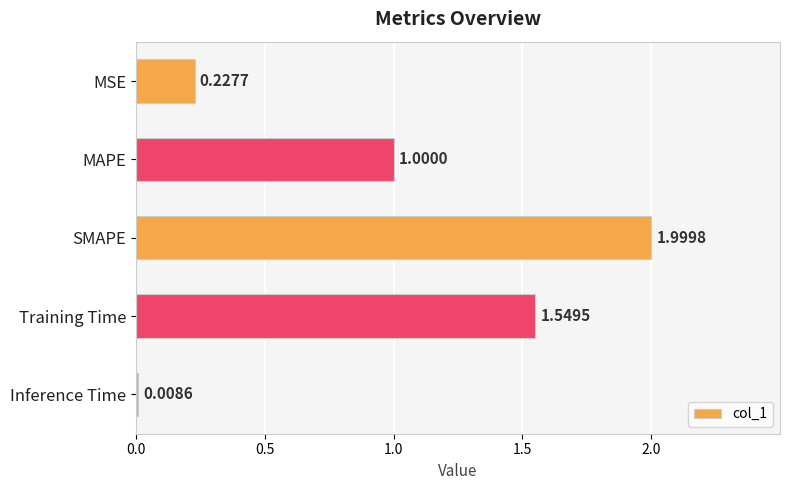

List the labels in order of value, largest first.

SMAPE, Training Time, MAPE, MSE, Inference Time